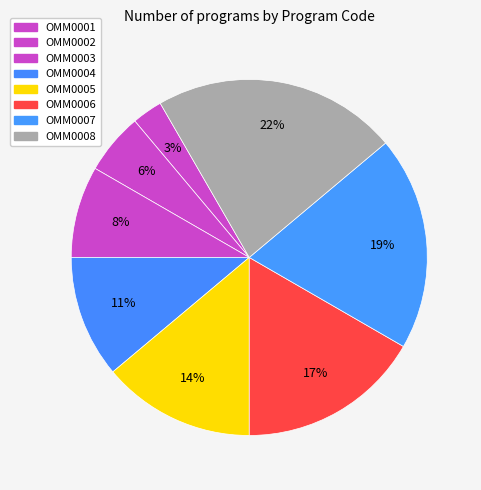

What percentage is the OMM0007 slice, to the nearest percent?

19%